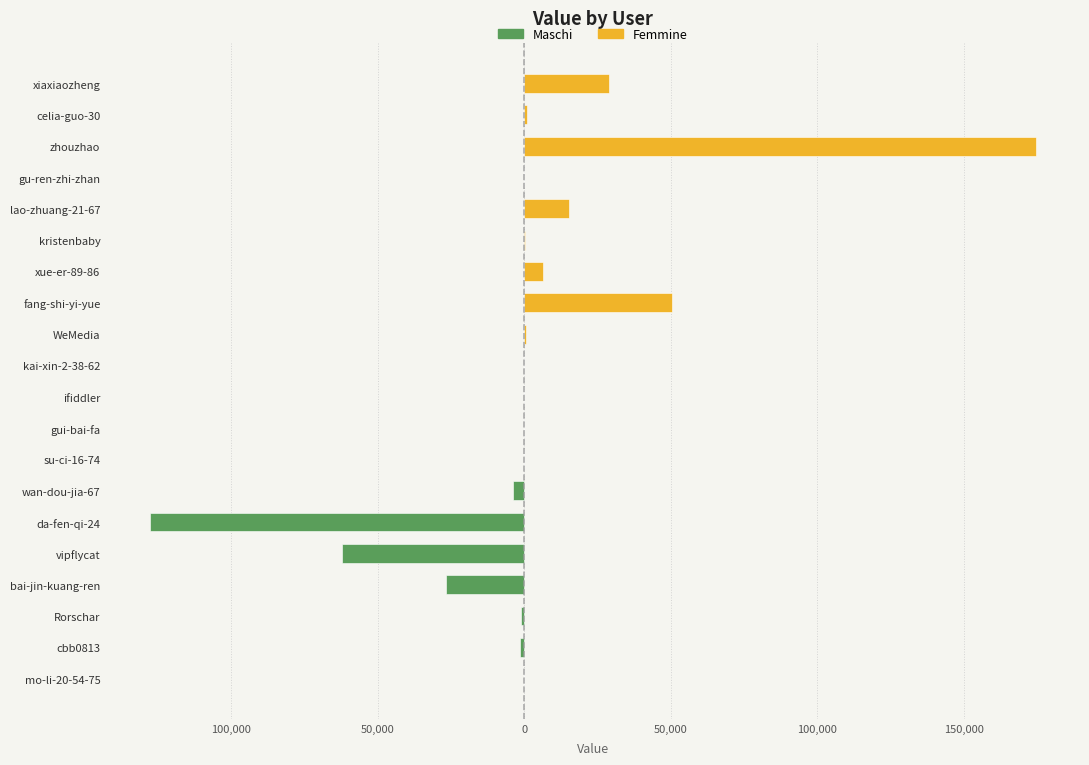

Between mo-li-20-54-75 and ifiddler, which is larger?

mo-li-20-54-75